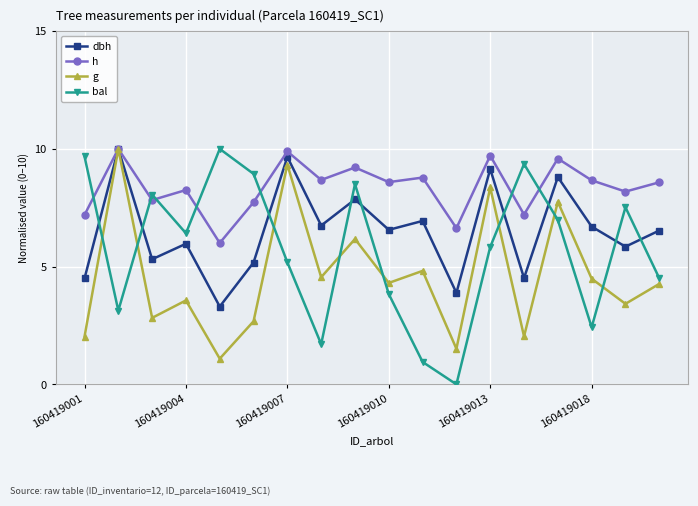

Rank the series by their average value, from highest to lowest.

h, dbh, bal, g